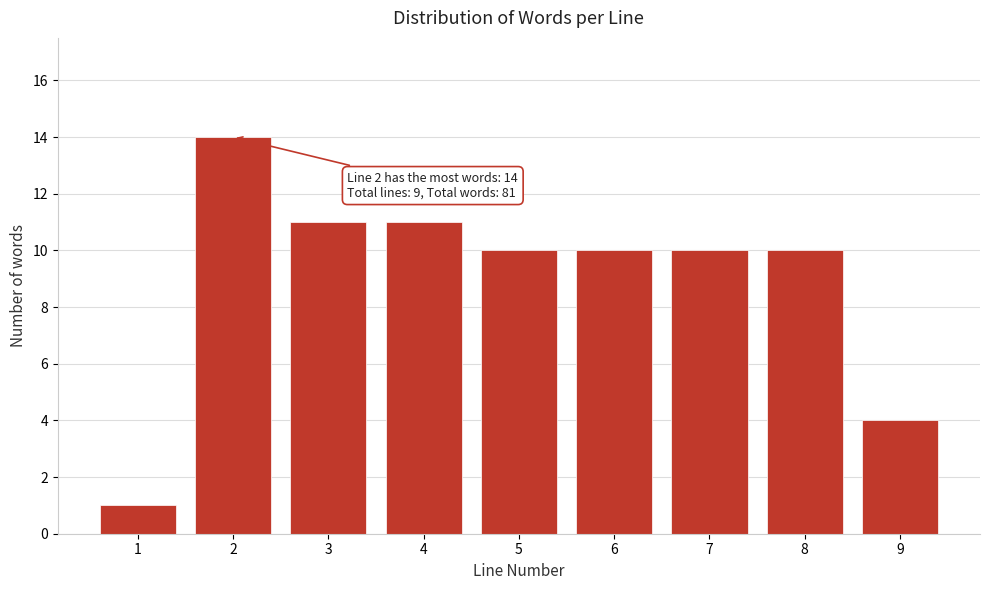

Reading left to right, list all the values displayed in this chart.

1	14	11	11	10	10	10	10	4